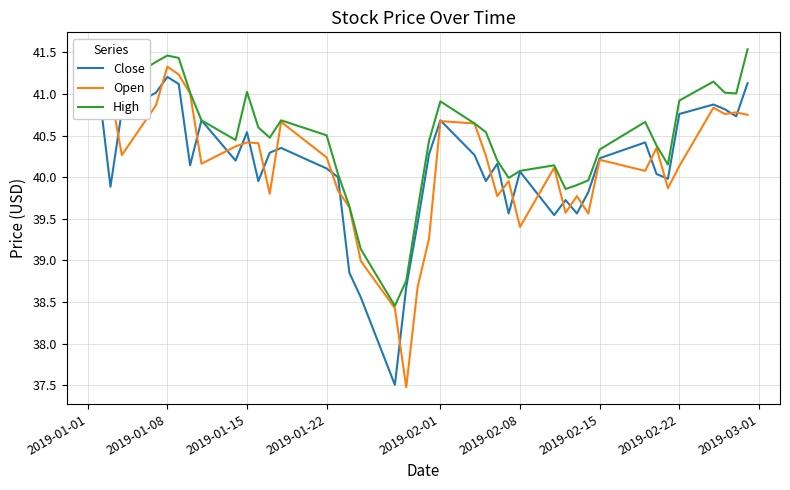

What is the greatest value displayed?

41.5